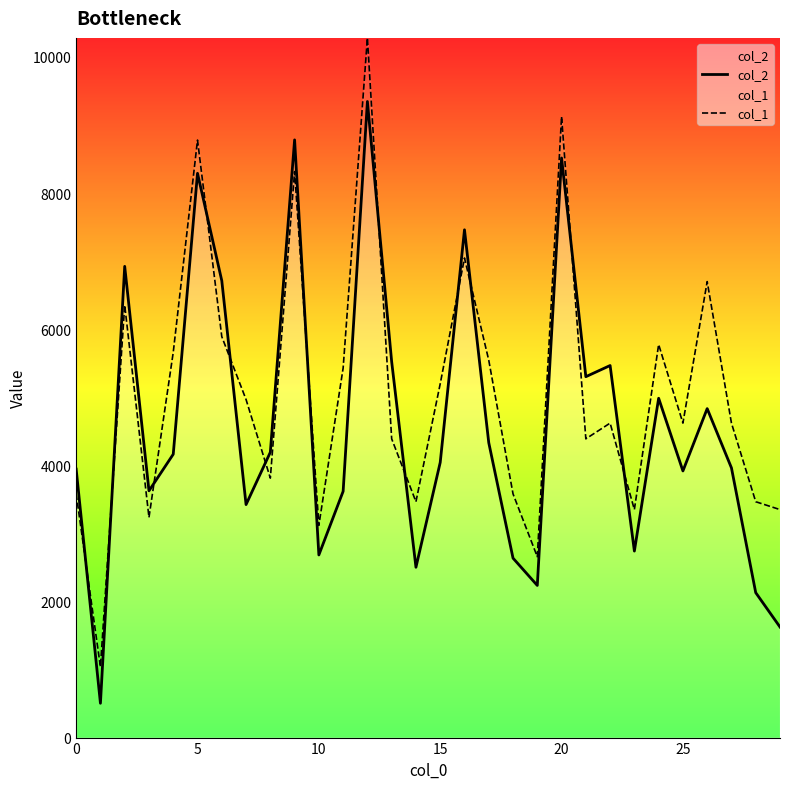

Which series has the largest total across all categories?

col_1